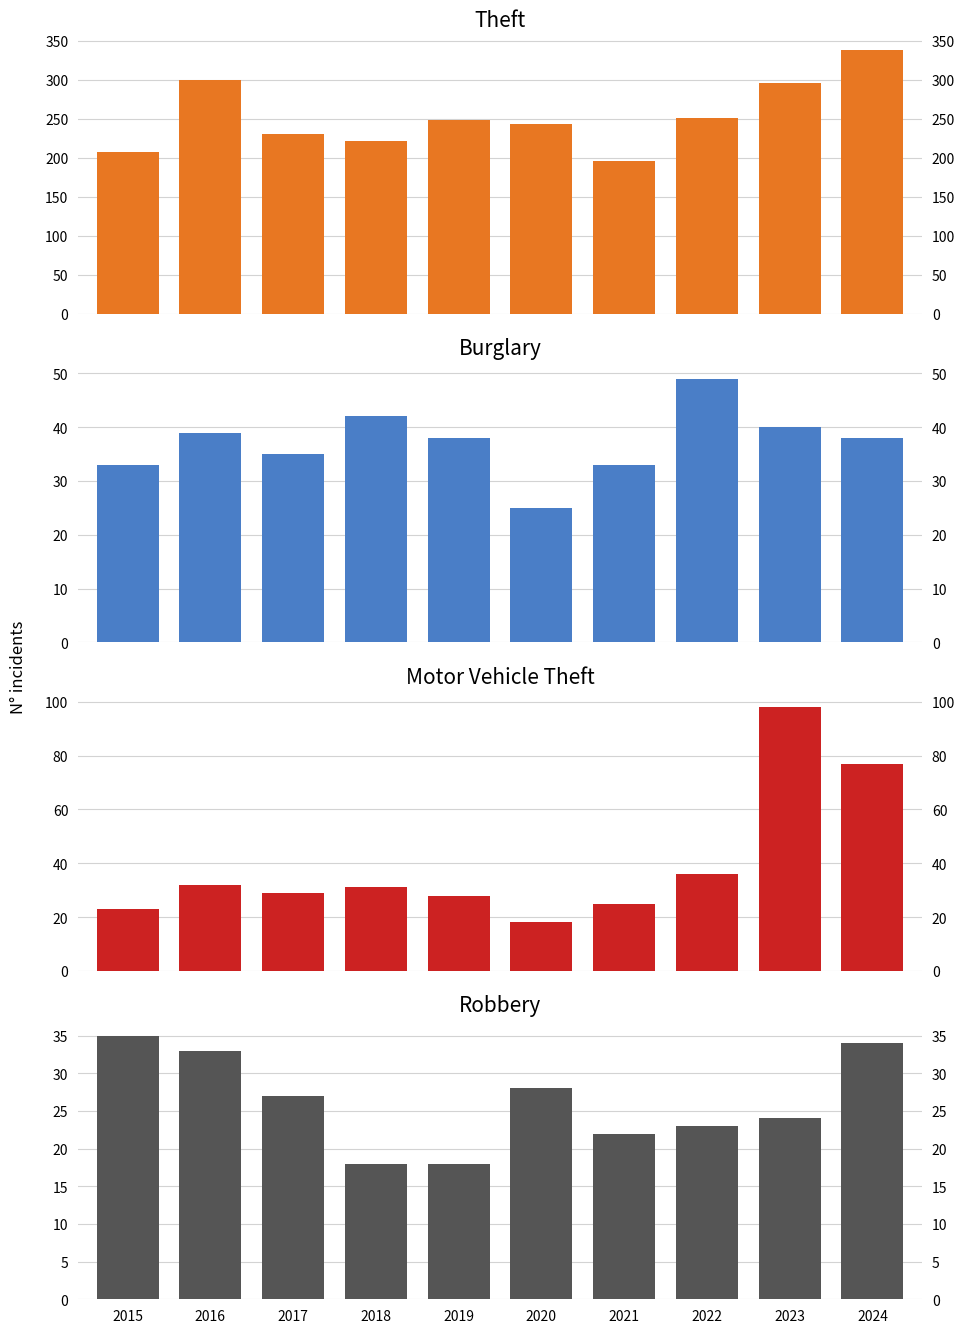

What is the difference between the maximum and second lowest values in the Robbery series?

17